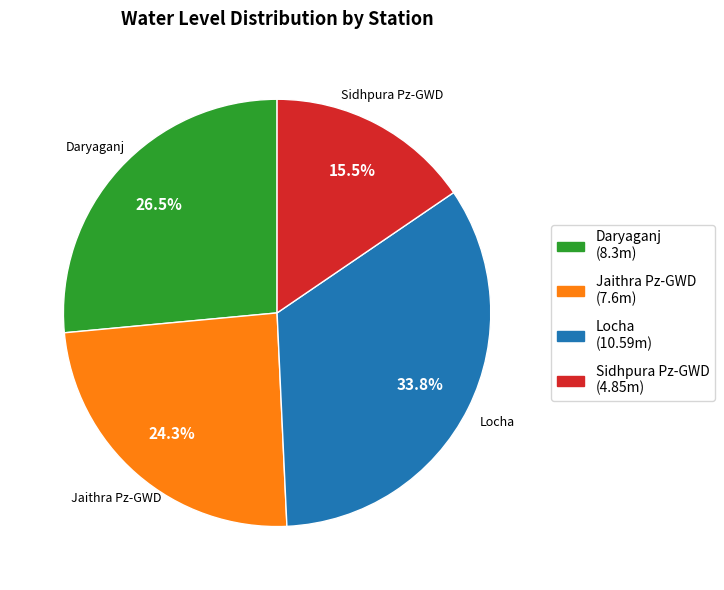

To the nearest percent, what is the average slice percentage?

25%